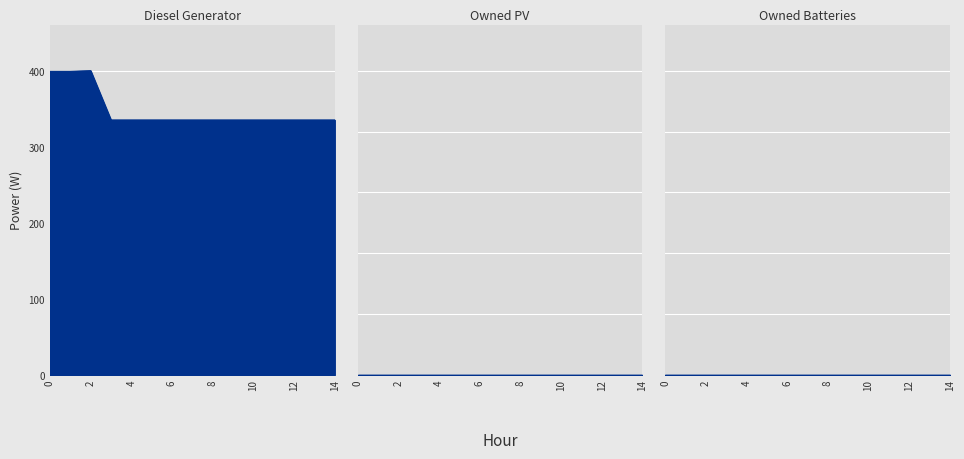

What is the approximate value of Diesel Generator at 11?

336